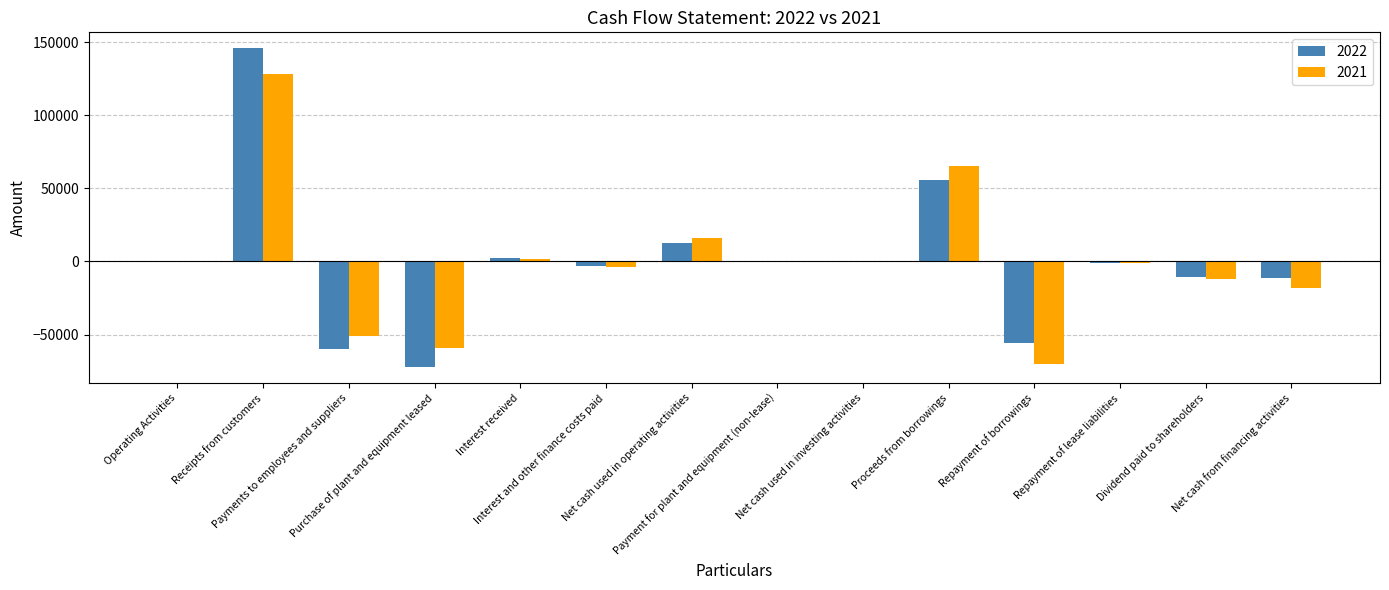

How many distinct data groups are displayed?

2